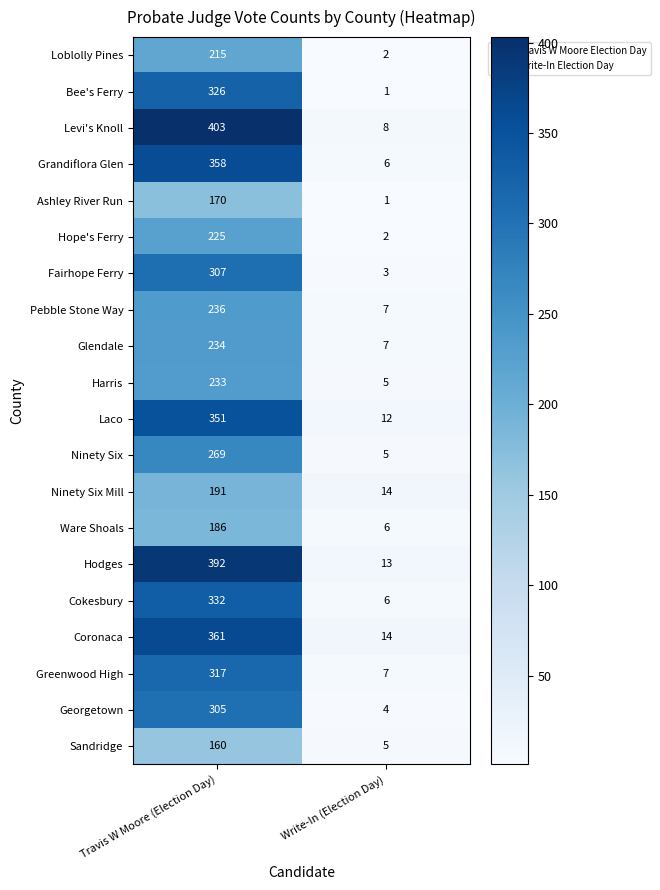

Which series has the largest total across all categories?

Levi's Knoll